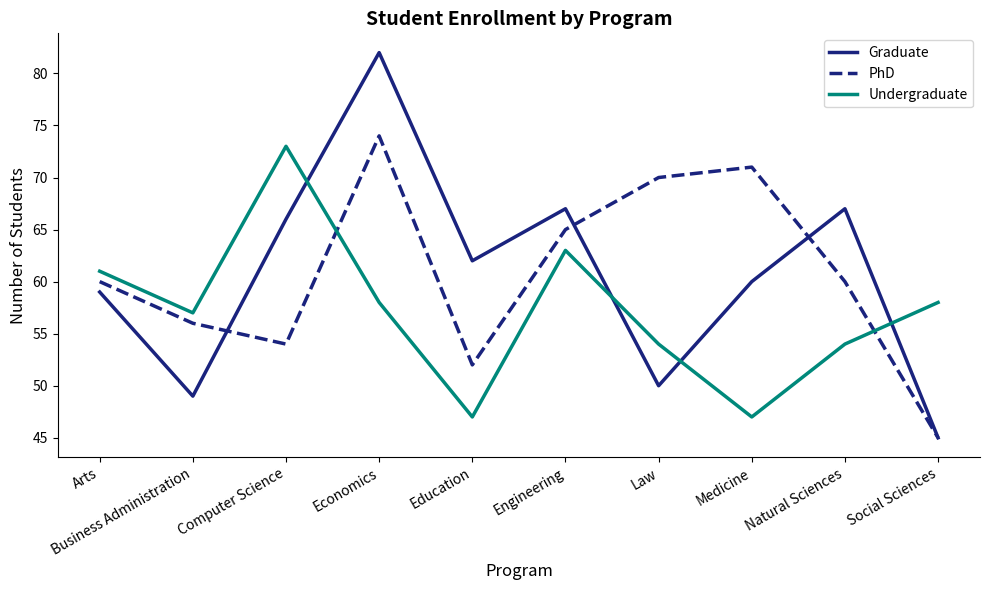

True or false: Undergraduate and Graduate intersect in this chart.

True